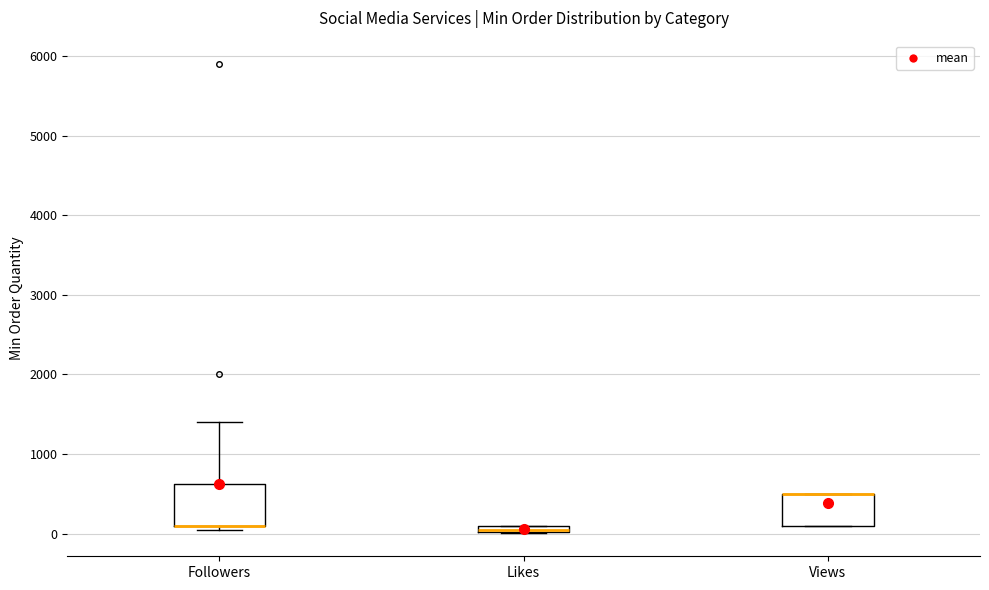

Where is the upper edge of the box for Views on the y-axis? The values are not printed on the chart, so give them approximately, as read against the axis.

500